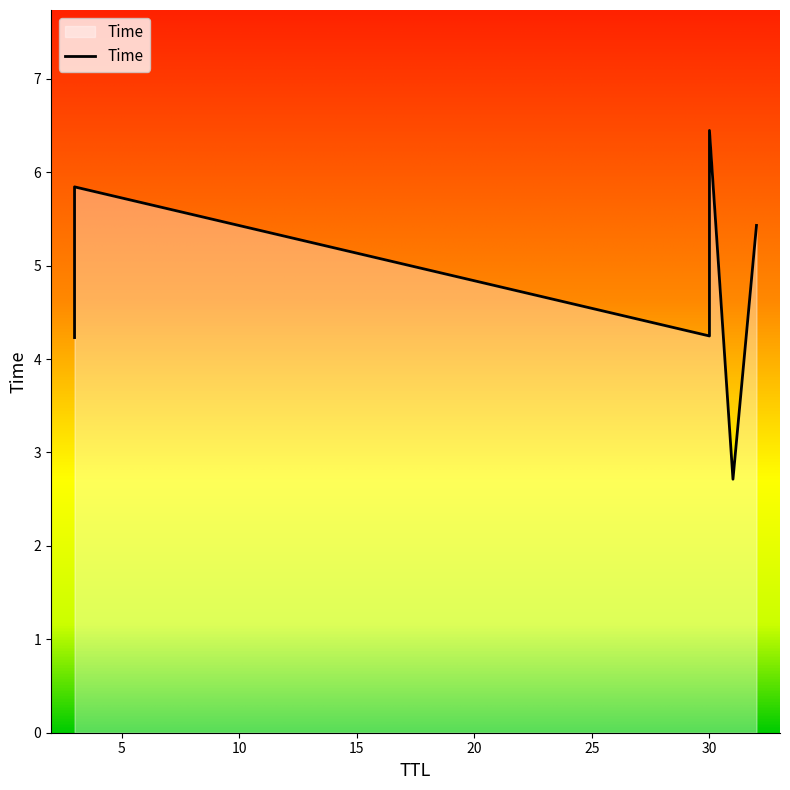

At which label is the value closest to 4?

3